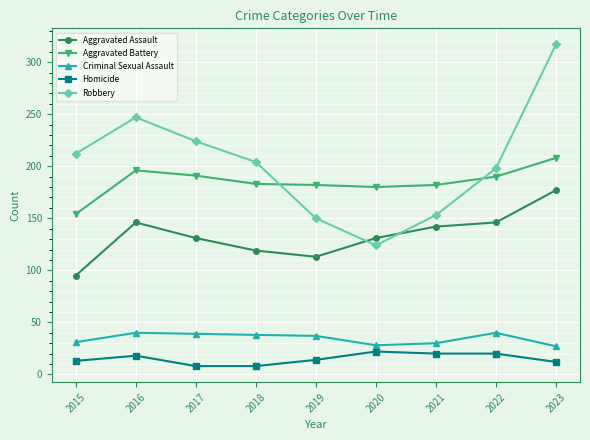

Which series has the largest total across all categories?

Robbery